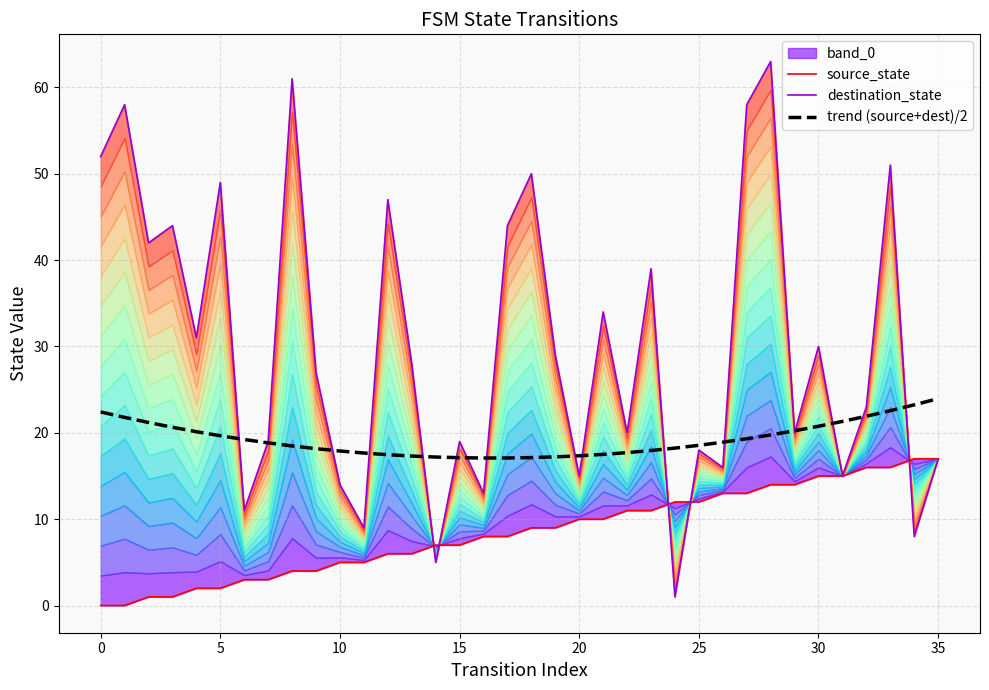

What is the label of the 25th point from the right?

11